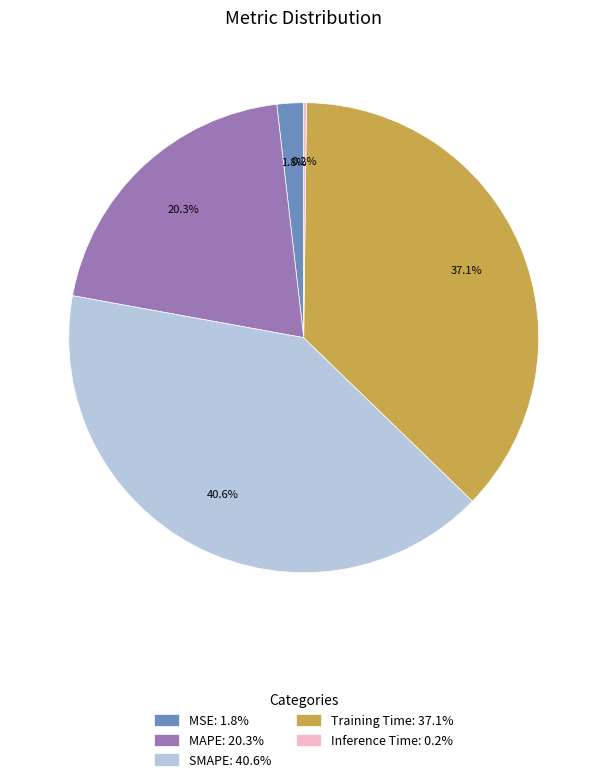

To the nearest percent, what is the combined percentage of Training Time and SMAPE?

78%